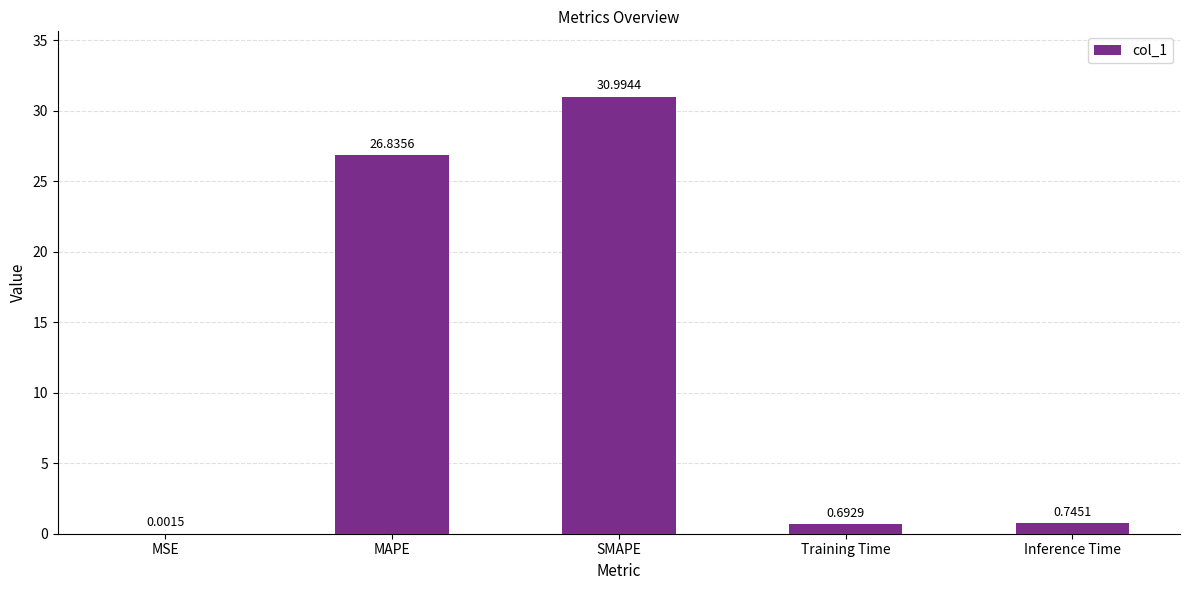

What is the sum of all values?

59.3